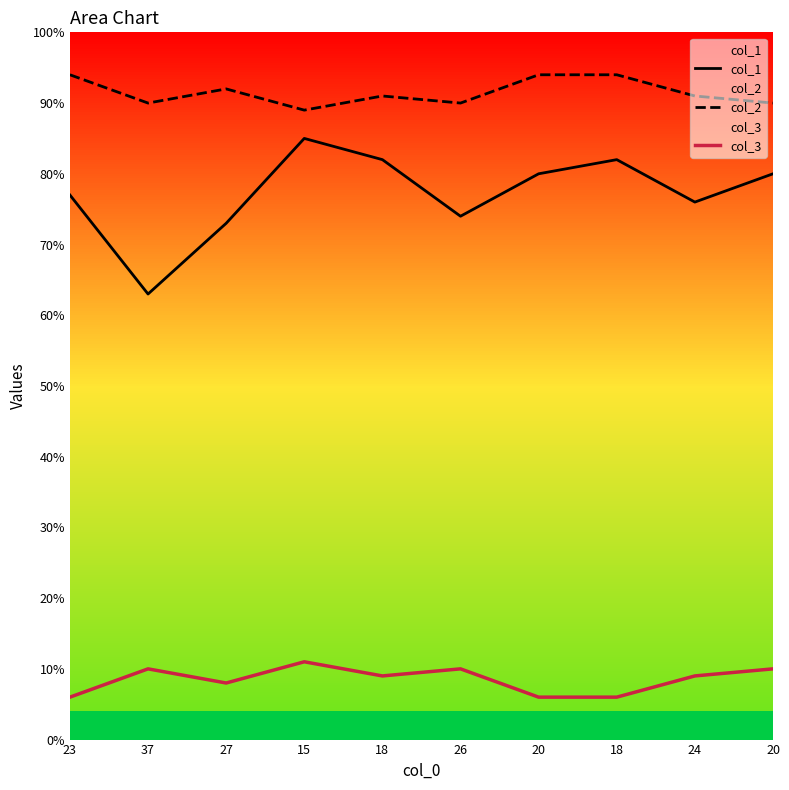

Reading left to right, transcribe all the data shown in this chart.

col_1: 77	63	73	85	82	74	80	82	76	80
col_2: 94	90	92	89	91	90	94	94	91	90
col_3: 6	10	8	11	9	10	6	6	9	10